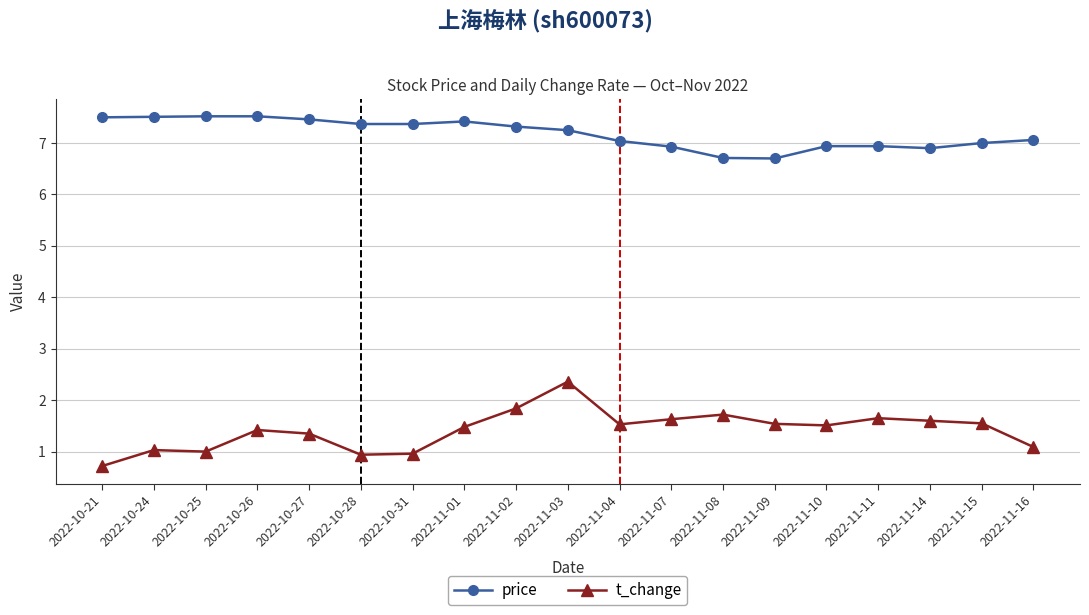

True or false: t_change and price intersect in this chart.

False